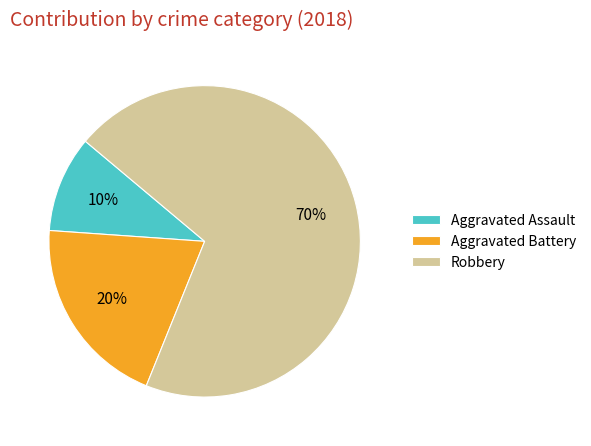

The Robbery slice represents 70% of the pie. True or false?

True